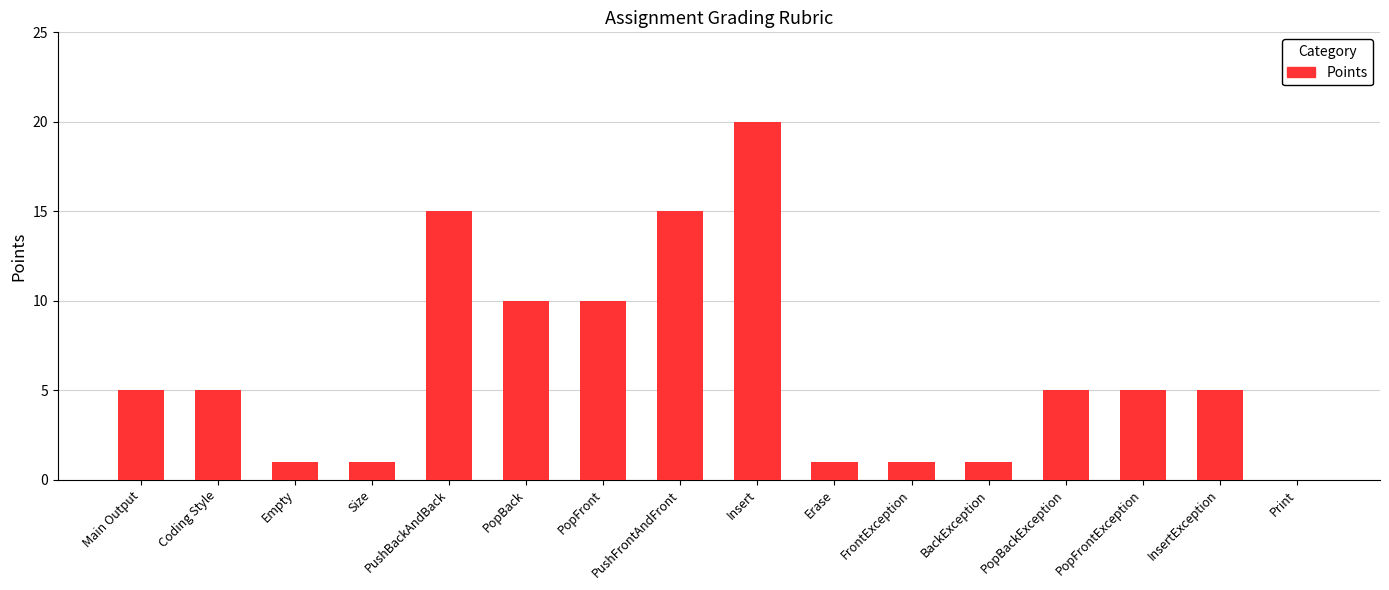

Reading right to left, transcribe all the data shown in this chart.

Print=0	InsertException=5	PopFrontException=5	PopBackException=5	BackException=1	FrontException=1	Erase=1	Insert=20	PushFrontAndFront=15	PopFront=10	PopBack=10	PushBackAndBack=15	Size=1	Empty=1	Coding Style=5	Main Output=5